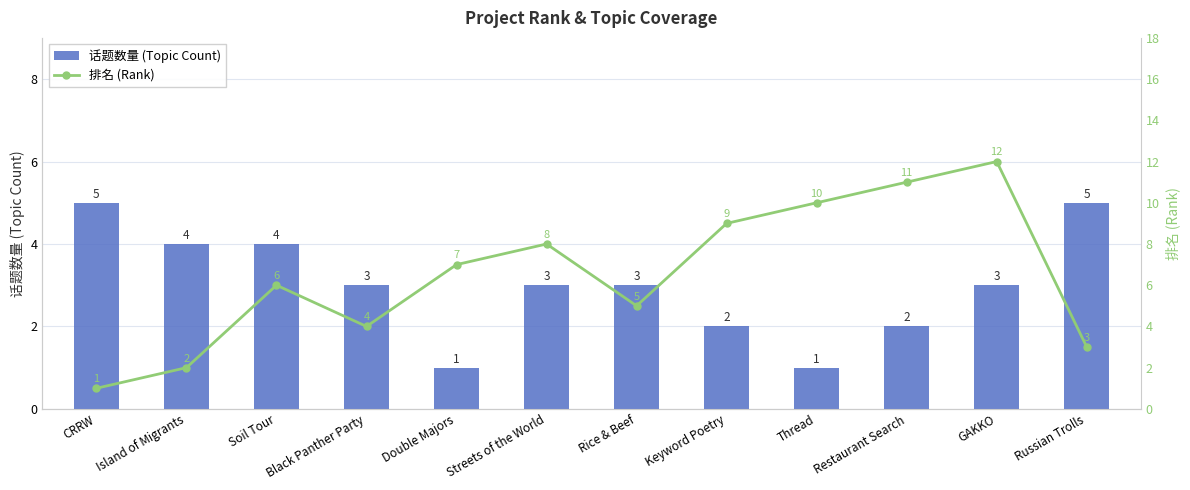

What is the smallest value displayed?

1